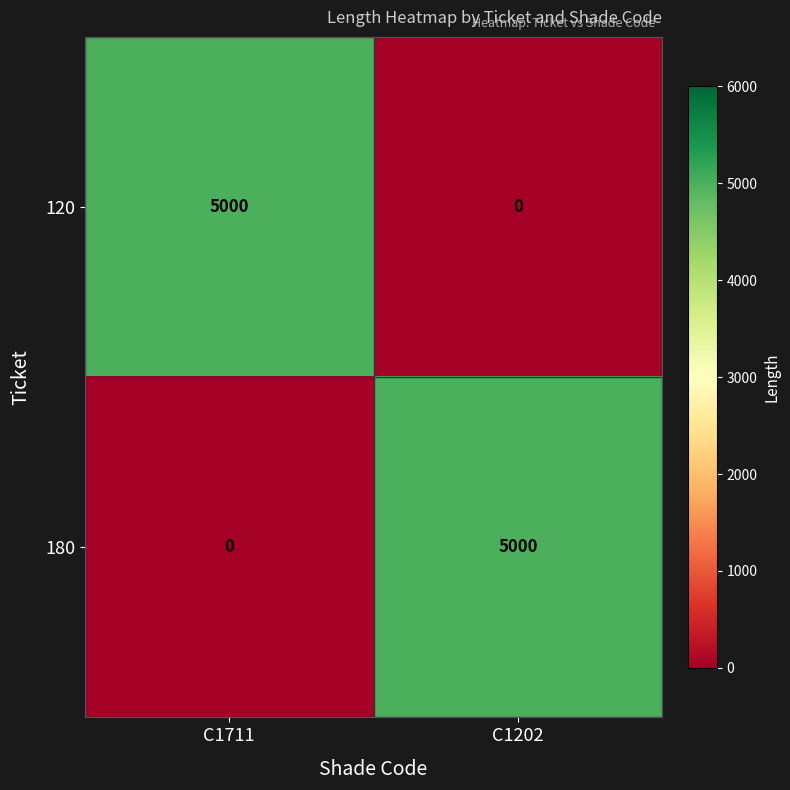

What is the difference between the highest and lowest values at C1711?

5000